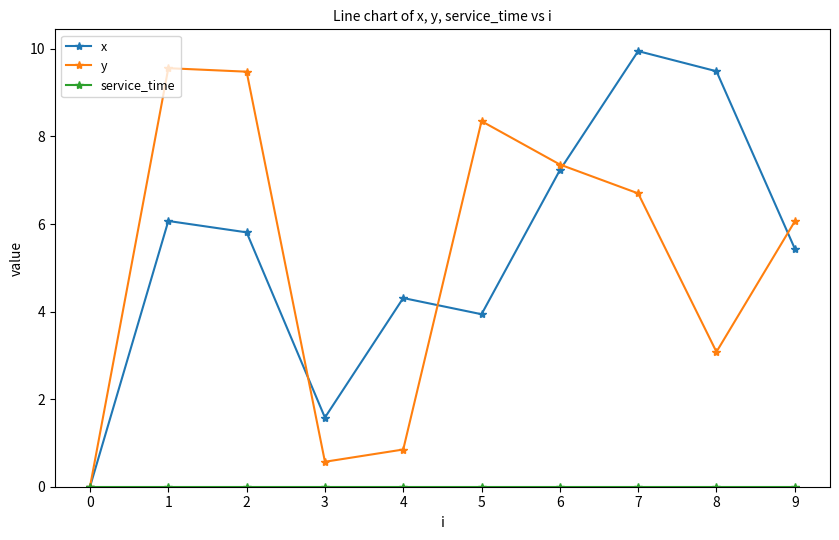

Which series has the widest spread of values?

x